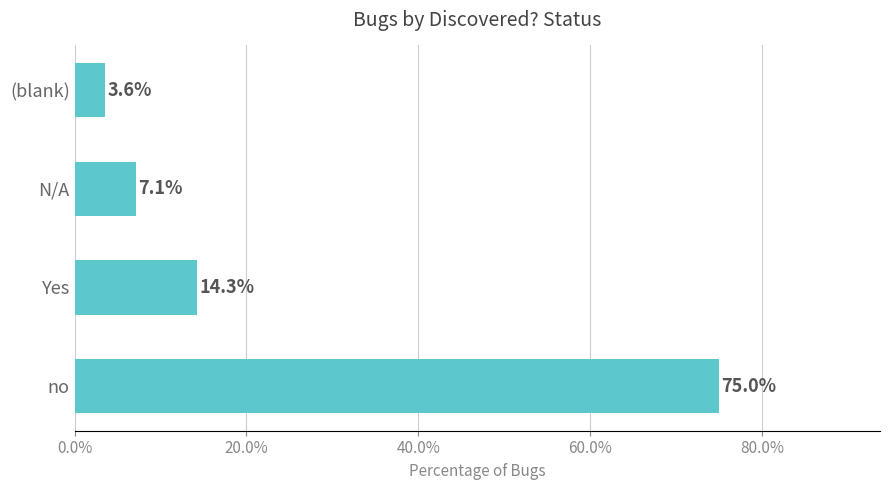

List the labels in order of value, smallest first.

(blank), N/A, Yes, no